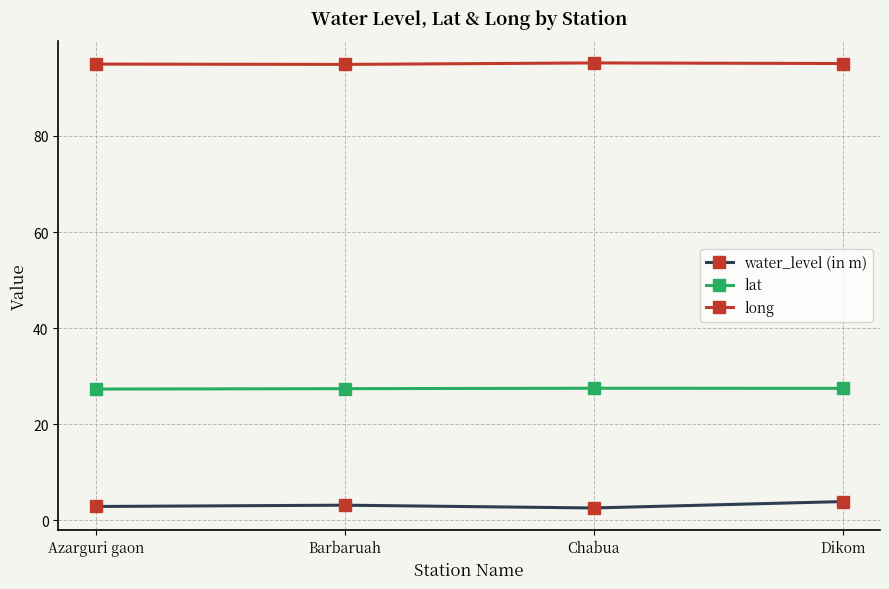

True or false: lat has a value of 49.0 at Chabua.

False